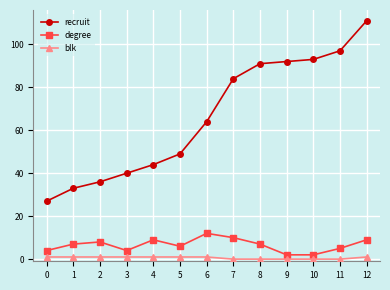

Is this an area chart (filled region under the line)?

No